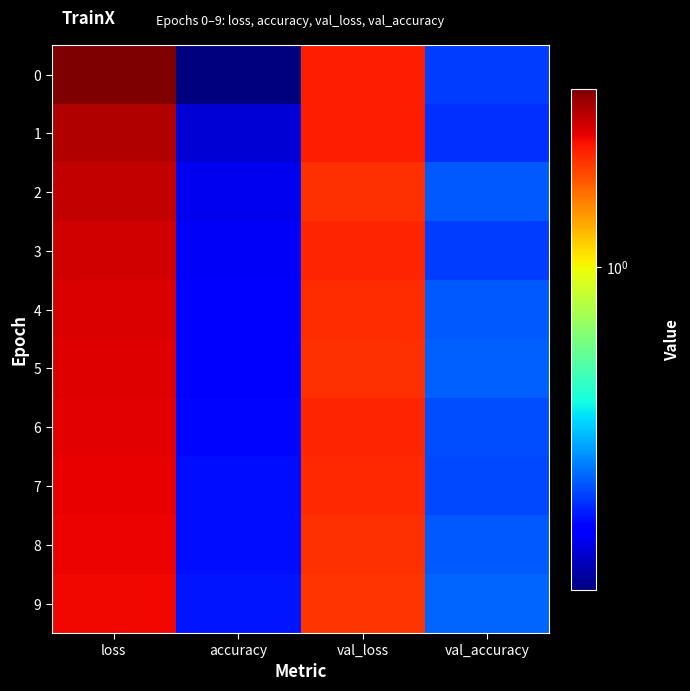

Which label corresponds to the largest value in the chart?

loss